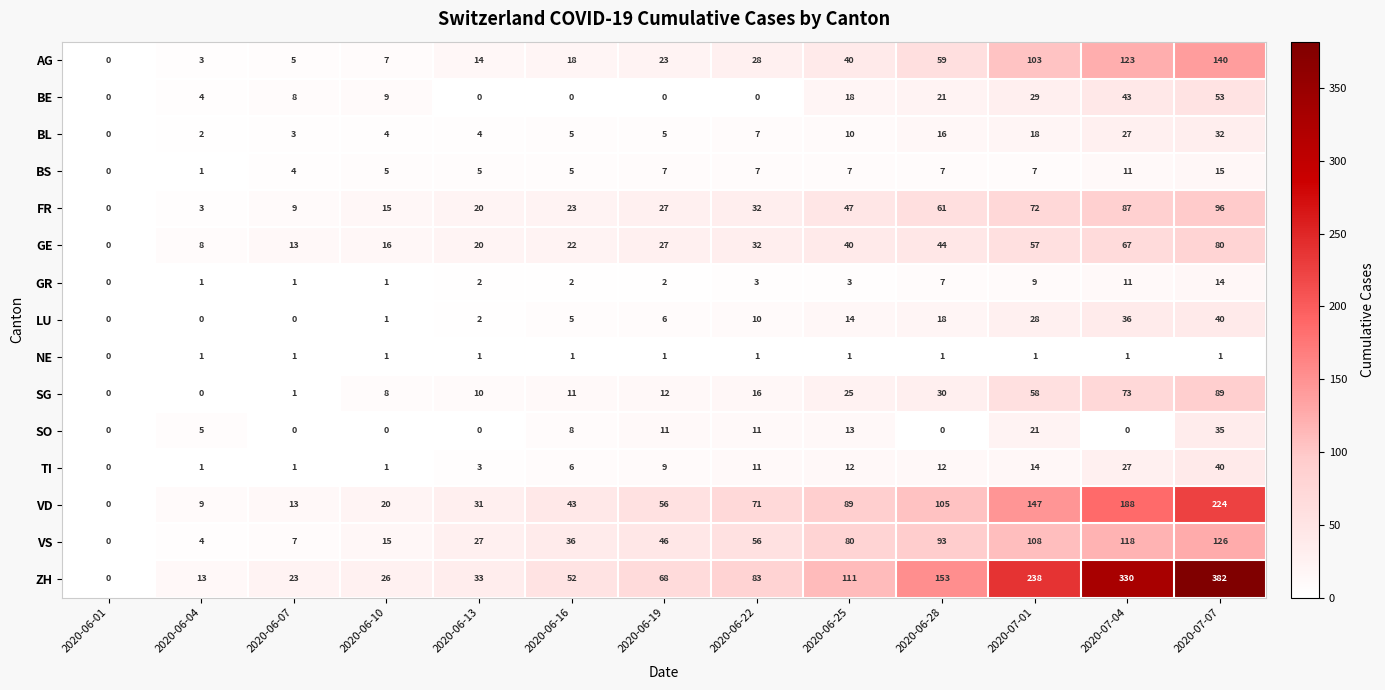

At how many categories does at least one series exceed 31?

9